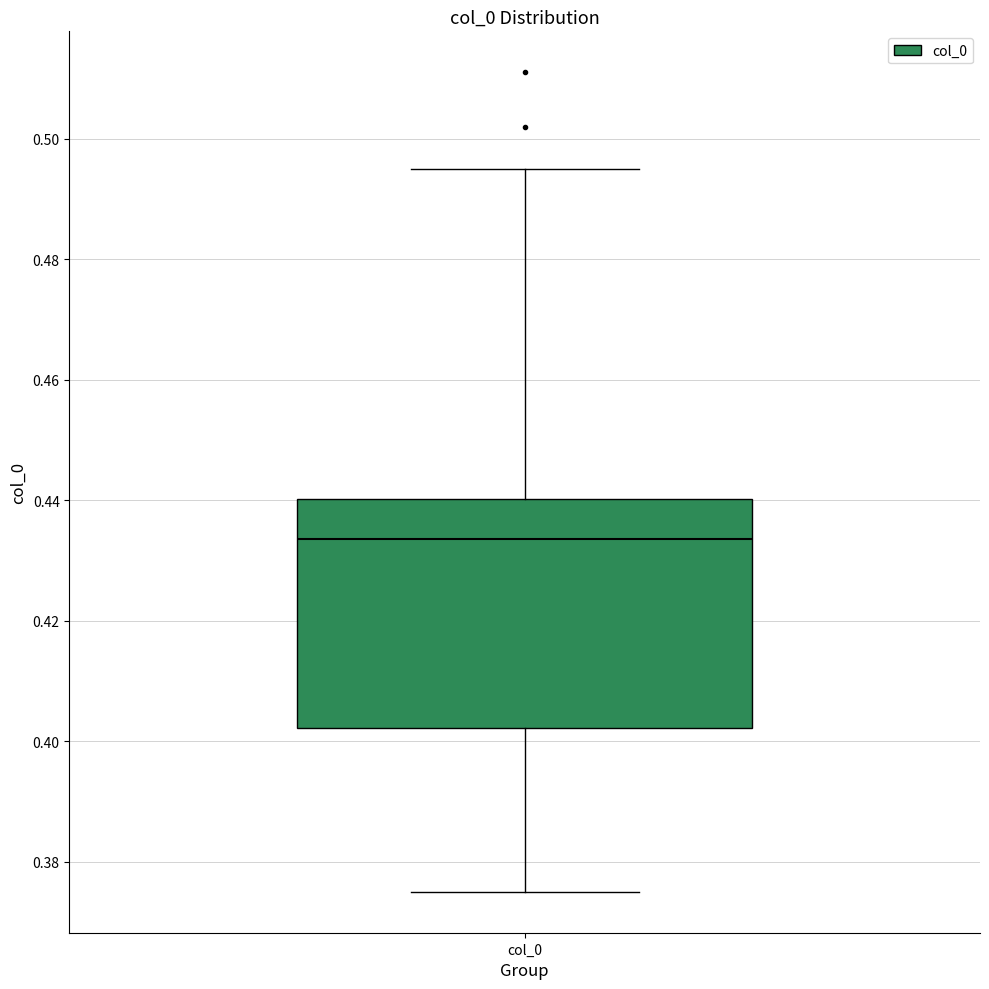

Transcribe this box plot: give where the median line is, the range the box spans, and where the two whiskers end, as read against the y-axis. The values are not printed on the chart, so give them approximately, as read against the axis.

median 0.434, box 0.402 to 0.440, whiskers 0.376 to 0.496